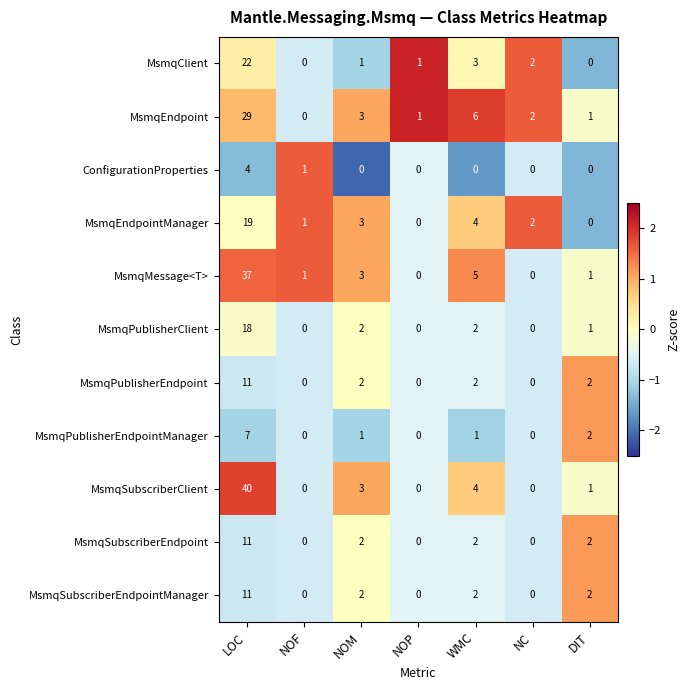

The MsmqSubscriberClient series shows 1 at DIT. True or false?

True